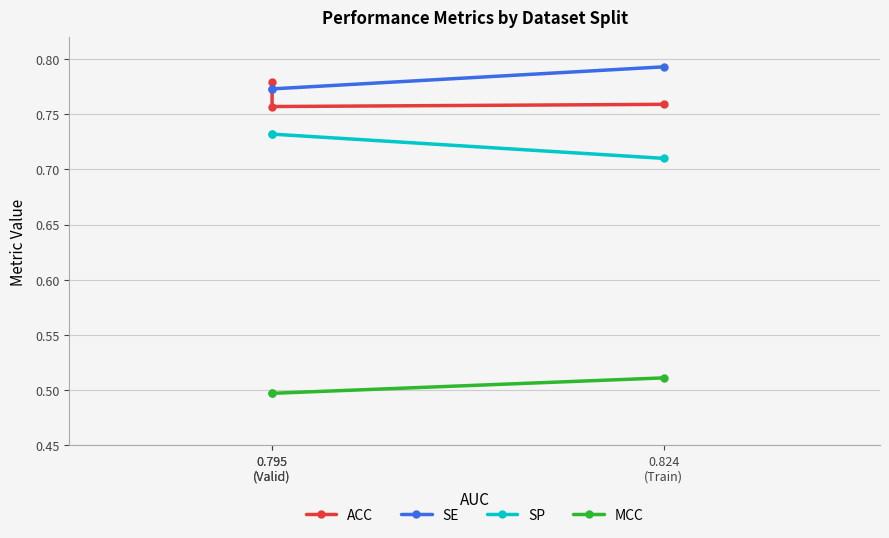

What is the highest value of the SE series?

0.8